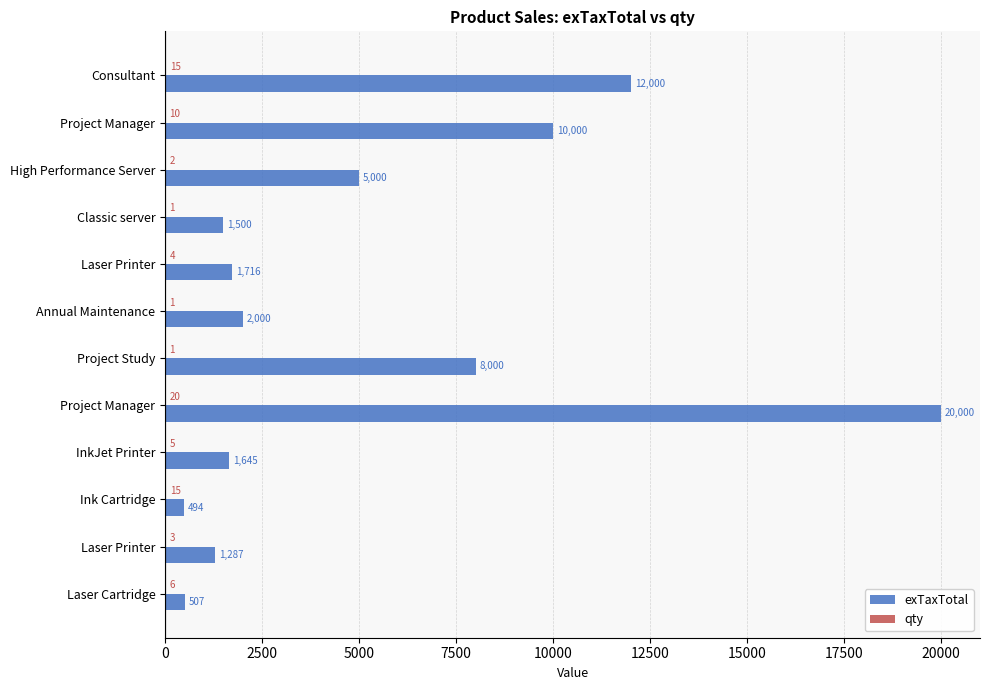

How many data points does each series have?

12